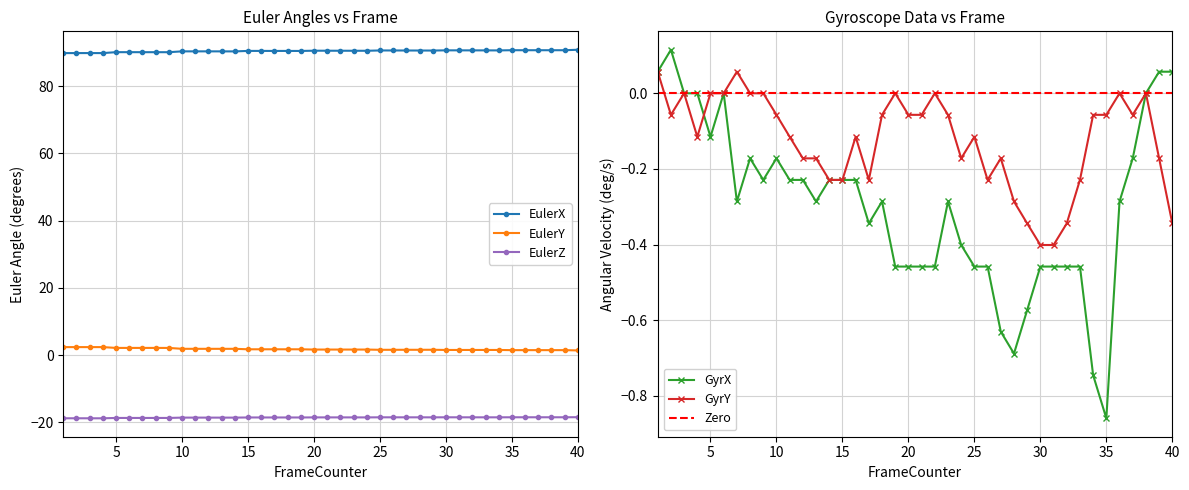

True or false: EulerX has more than 0 points higher than both neighbors.

True